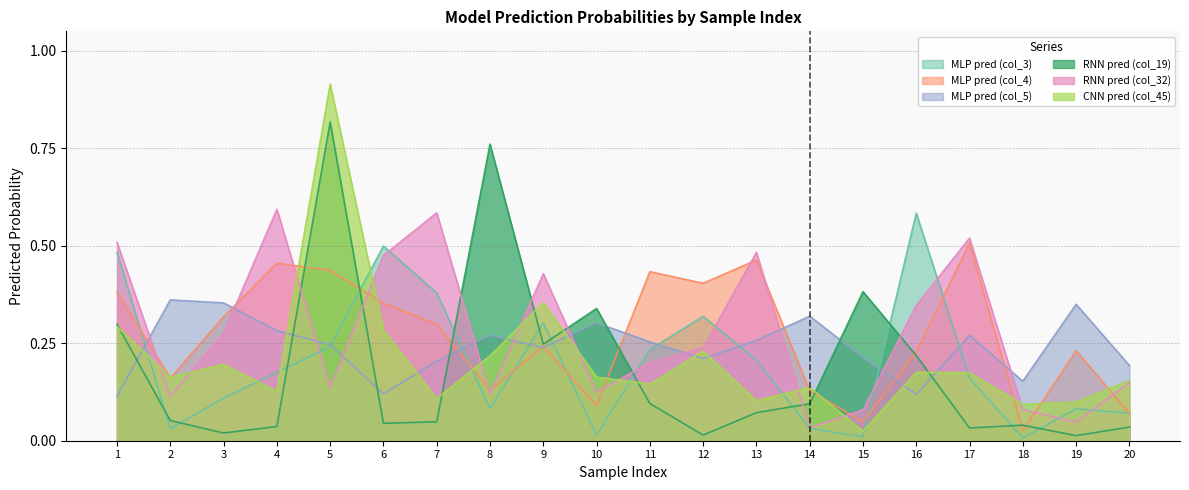

Where is the first local minimum for RNN pred (col_32)?

2